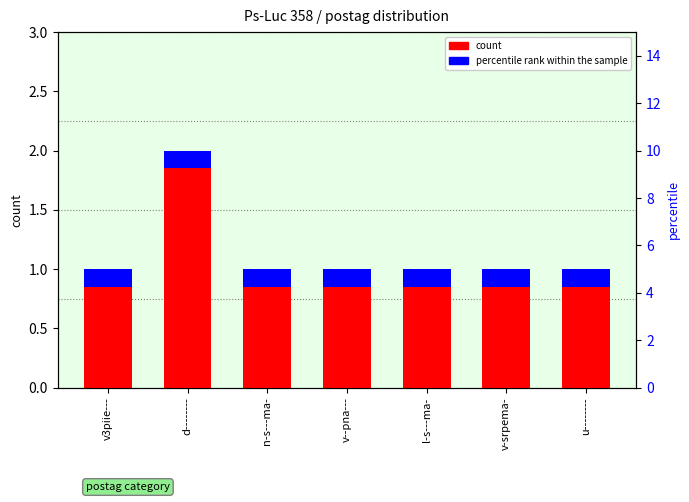

Which has a higher value, v3piie--- or v--pna---?

v3piie---